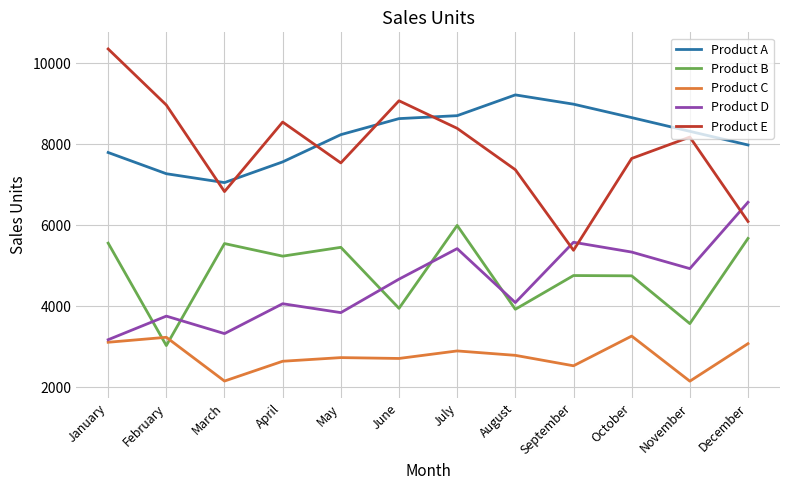

Rank the series by their maximum value, from lowest to highest.

Product C, Product B, Product D, Product A, Product E